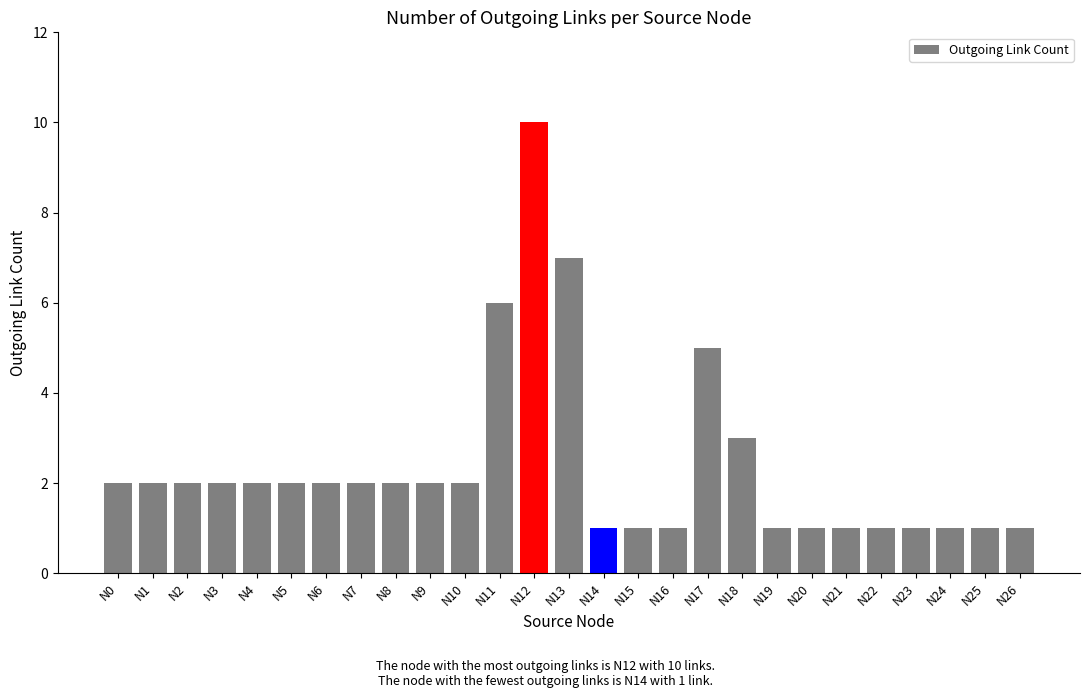

Approximately how many times larger is the value at N17 compared to N12?

0.5